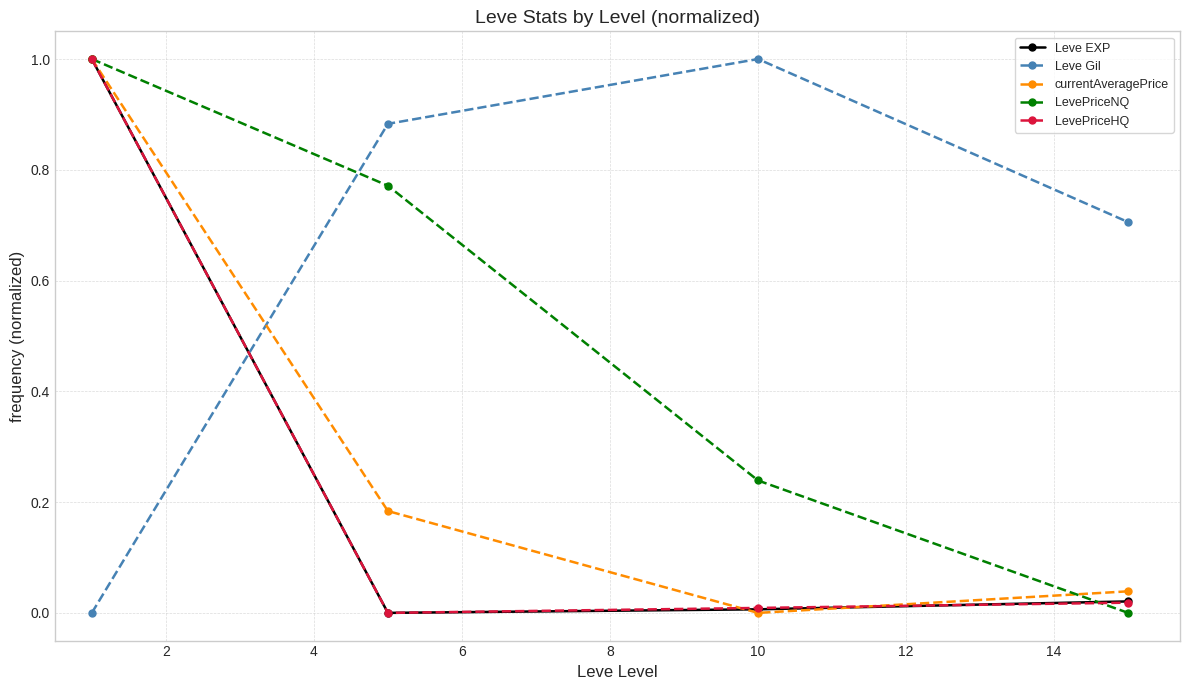

What is the maximum value for currentAveragePrice?

1.0